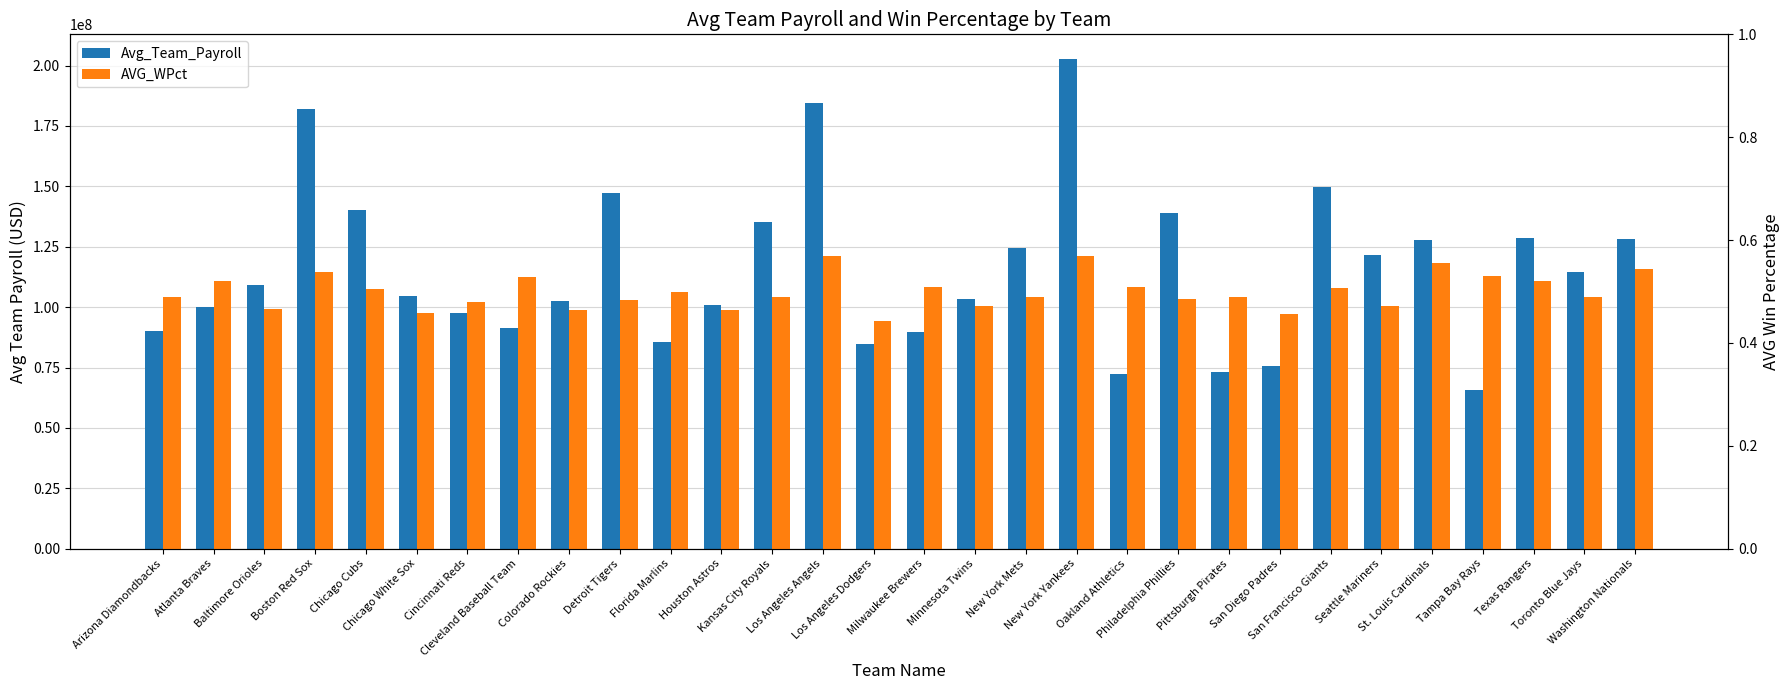

At Colorado Rockies, list the series in order from smallest to largest.

AVG_WPct, Avg_Team_Payroll